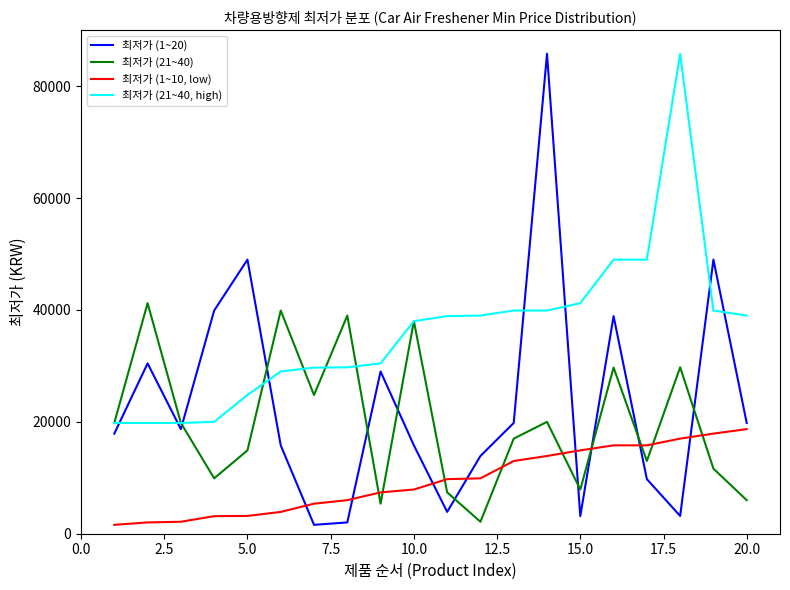

What is the smallest value displayed?

1590